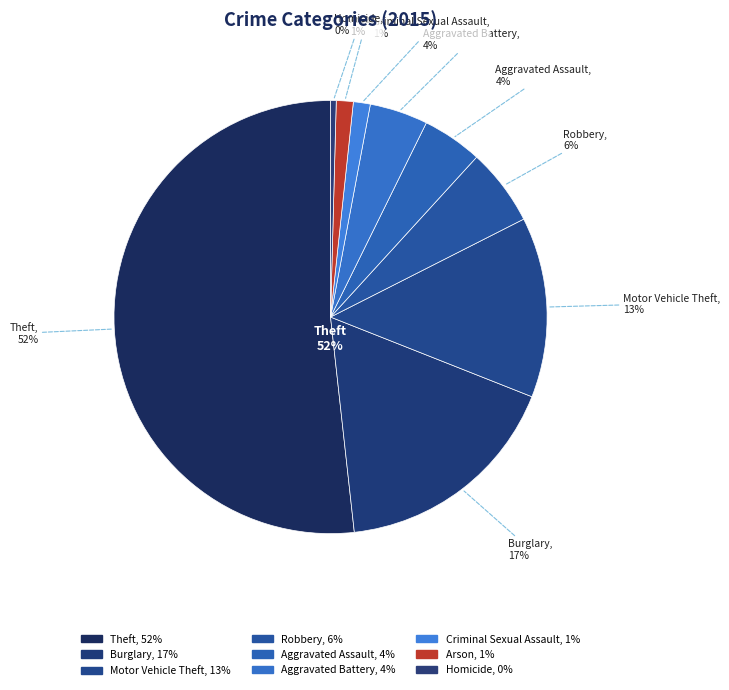

What is the change in value from Burglary to Criminal Sexual Assault?

-114